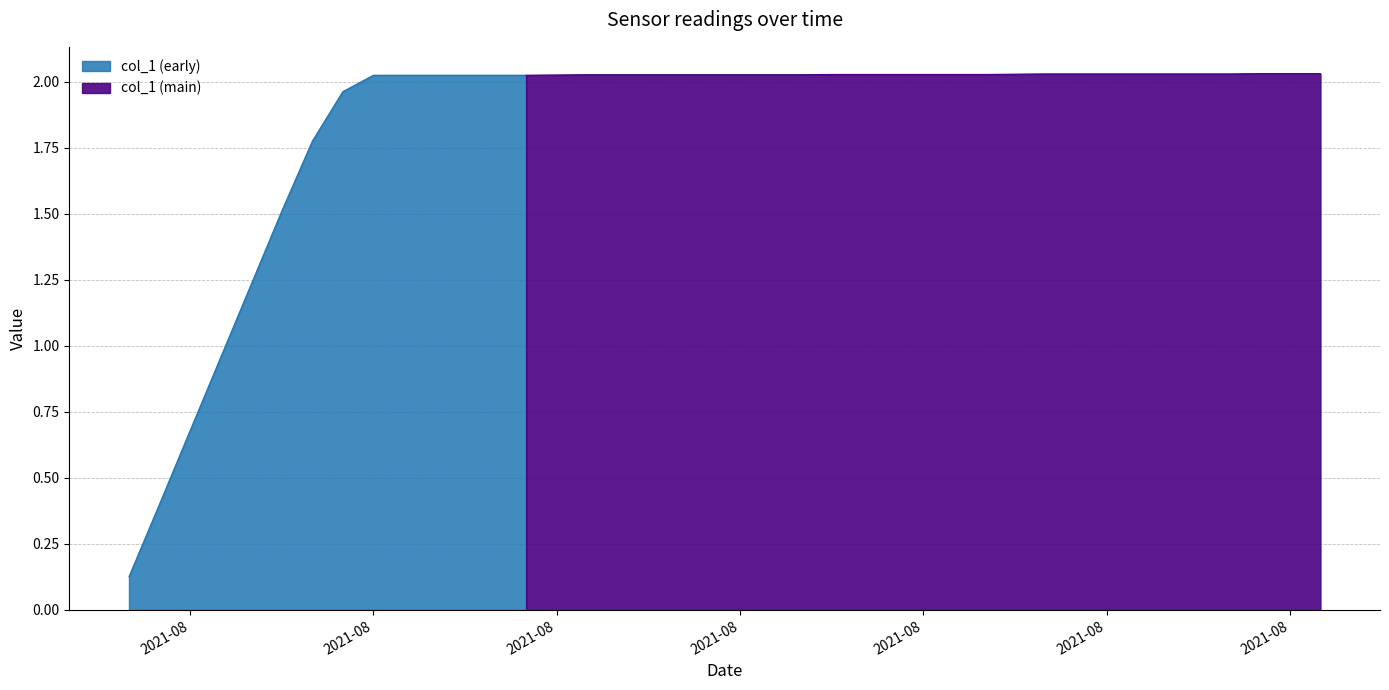

What is the value of the 30th point from the left?

2.0